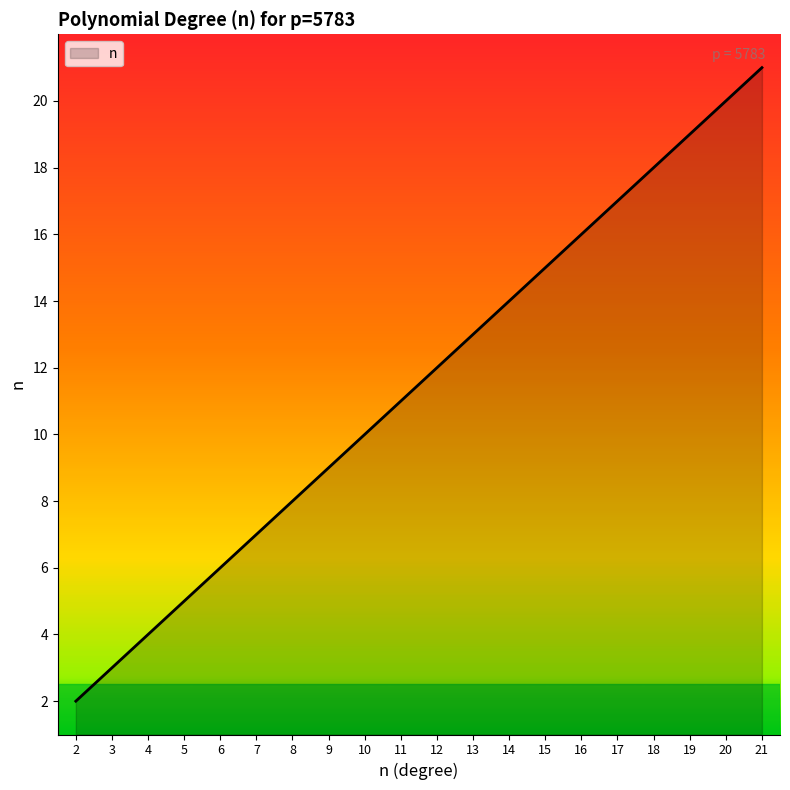

At which category does the chart reach its peak across all series?

21